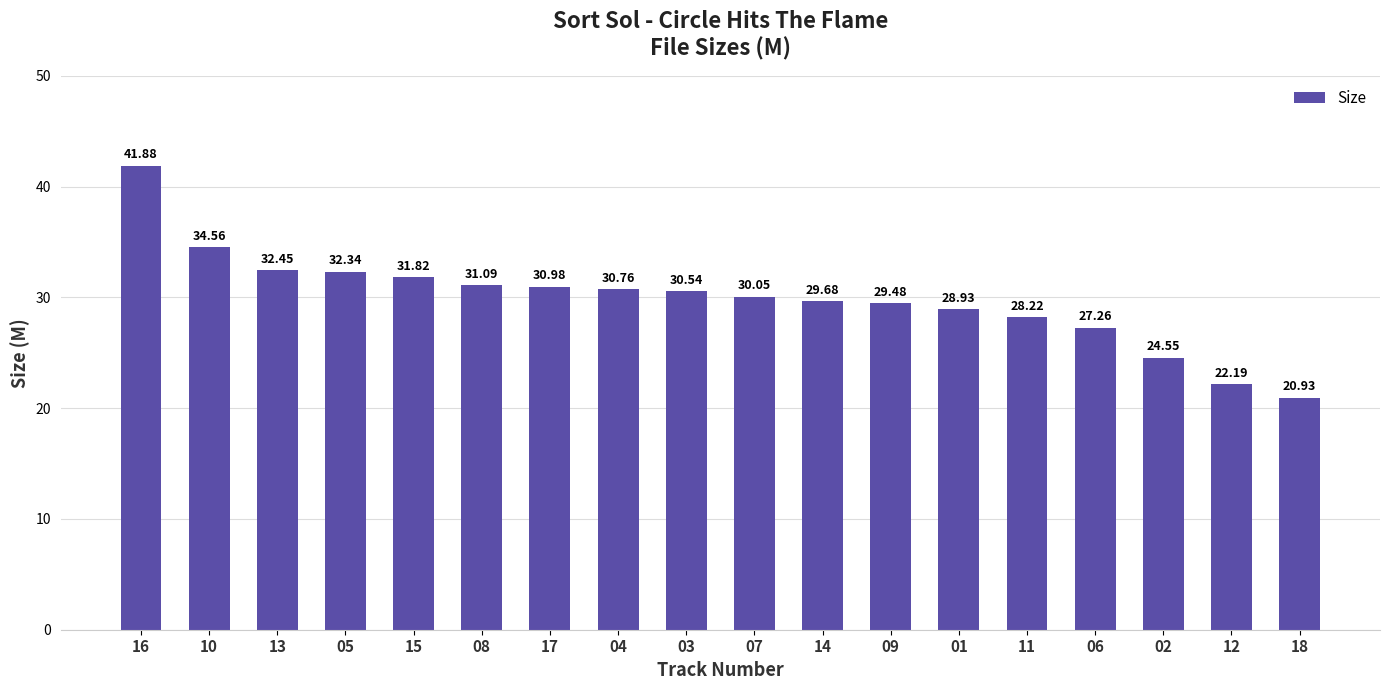

Are the bars grouped side by side (vs. stacked)?

No